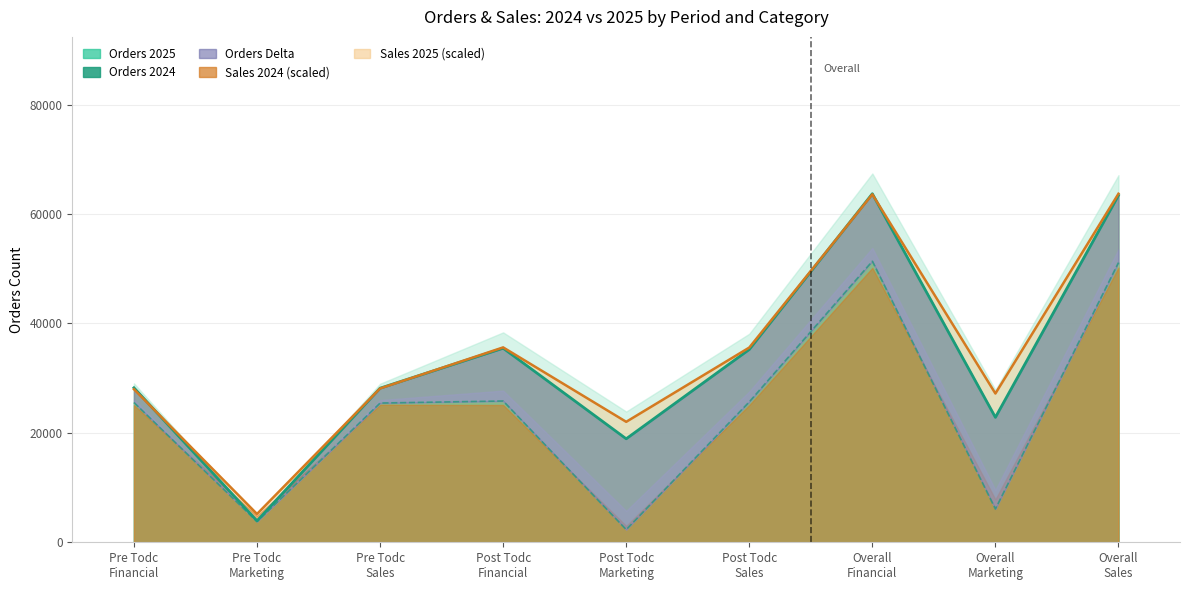

What is the difference between the Sales_2025 line (scaled) values at Post Todc
Marketing and Pre Todc
Financial?

5959.2